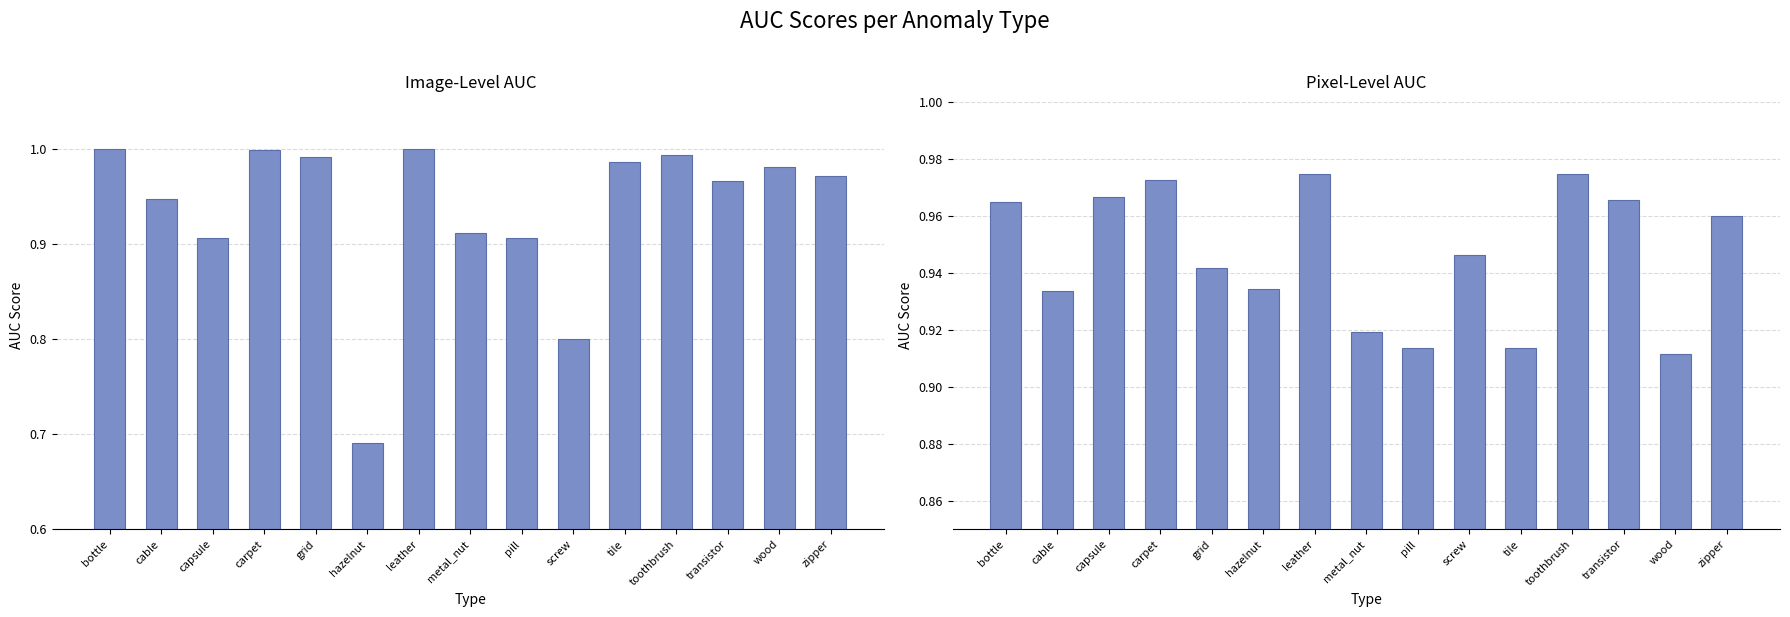

Reading right to left, extract all data points from this chart.

Image: 1.0	1.0	1.0	1.0	1.0	0.8	0.9	0.9	1.0	0.7	1.0	1.0	0.9	0.9	1.0
Pixel: 1.0	0.9	1.0	1.0	0.9	0.9	0.9	0.9	1.0	0.9	0.9	1.0	1.0	0.9	1.0